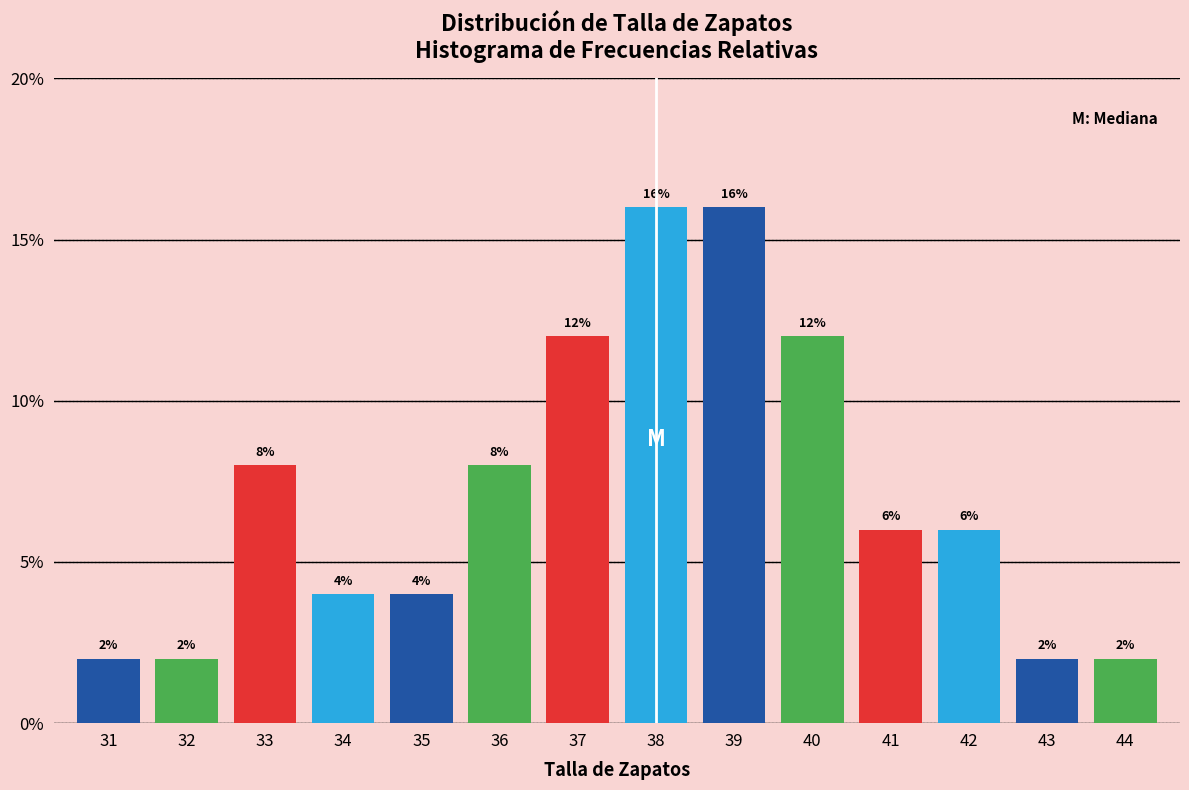

Reading right to left, list all the values displayed in this chart.

2	2	6	6	12	16	16	12	8	4	4	8	2	2